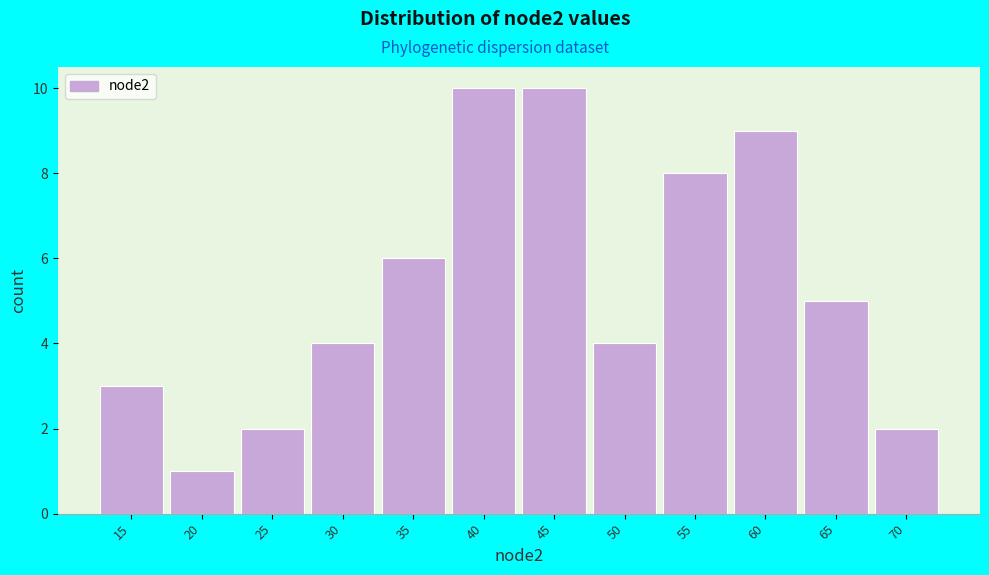

Reading left to right, what are all the values shown in this chart?

15=3	20=1	25=2	30=4	35=6	40=10	45=10	50=4	55=8	60=9	65=5	70=2